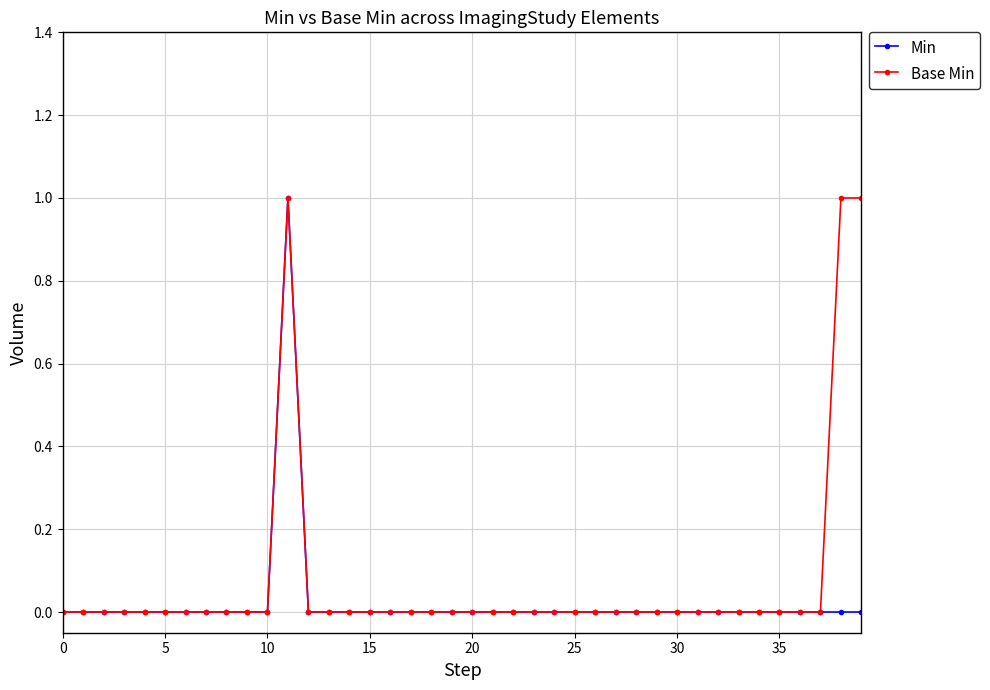

True or false: Base Min has more than 0 points higher than both neighbors.

True